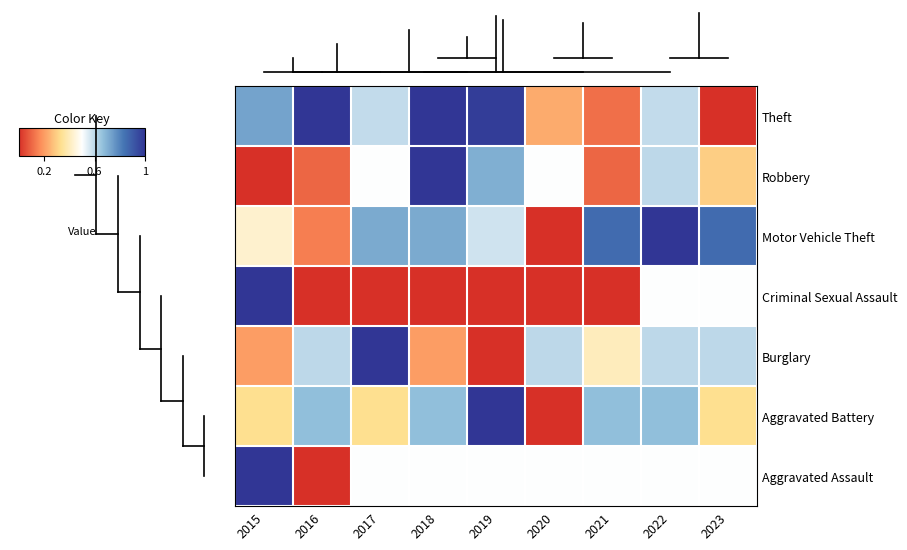

At which category is the sum across all series the highest?

2022